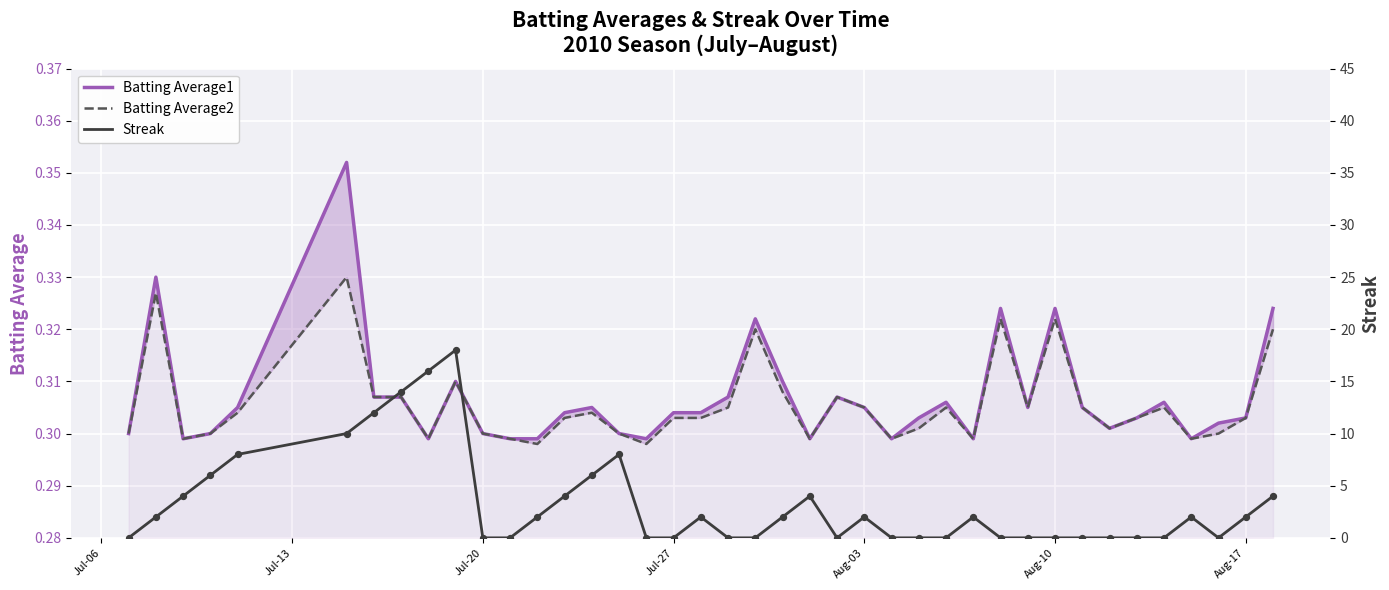

What are all the series names shown in the legend?

Batting Average1, Batting Average2, Streak